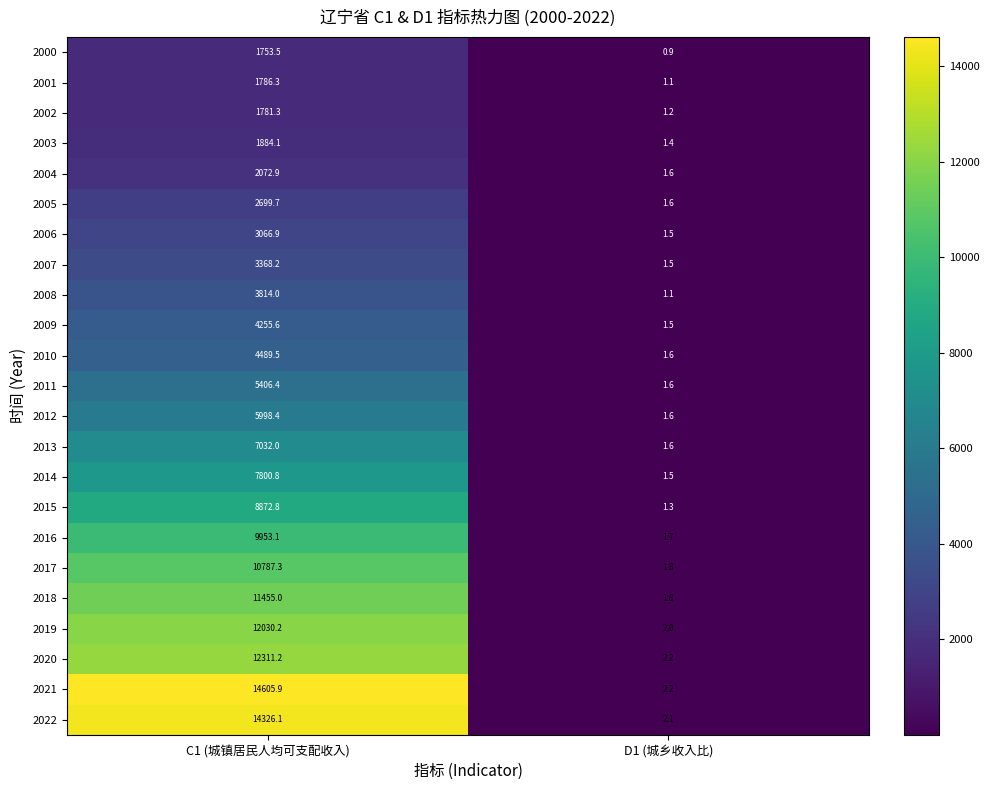

At which category does the chart reach its peak across all series?

C1 (城镇居民人均可支配收入)